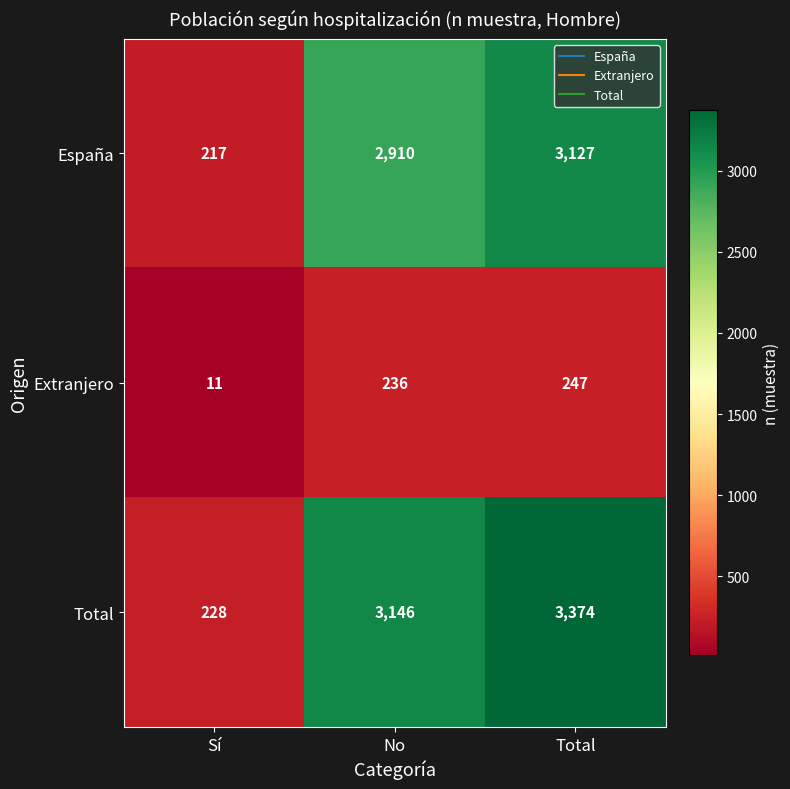

What is the minimum value shown in the chart?

11